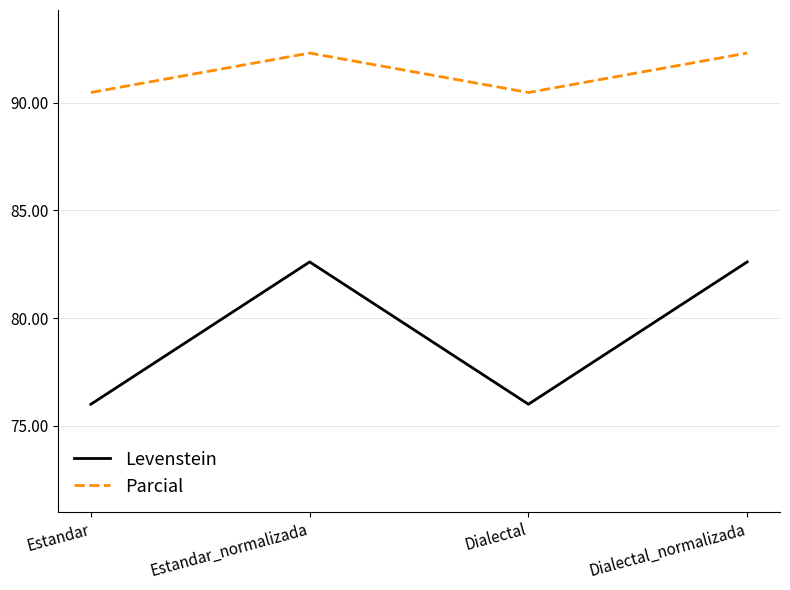

At Dialectal, list the series in order from largest to smallest.

Parcial, Levenstein